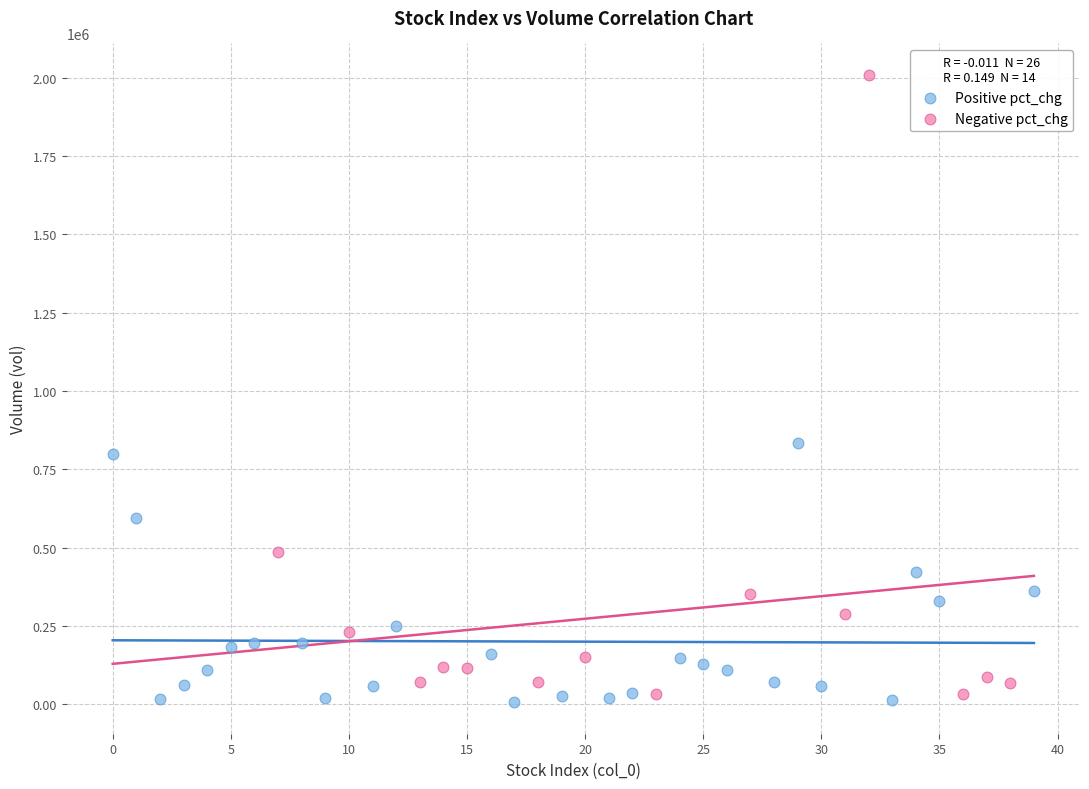

Which series reaches the maximum Y coordinate?

Negative pct_chg